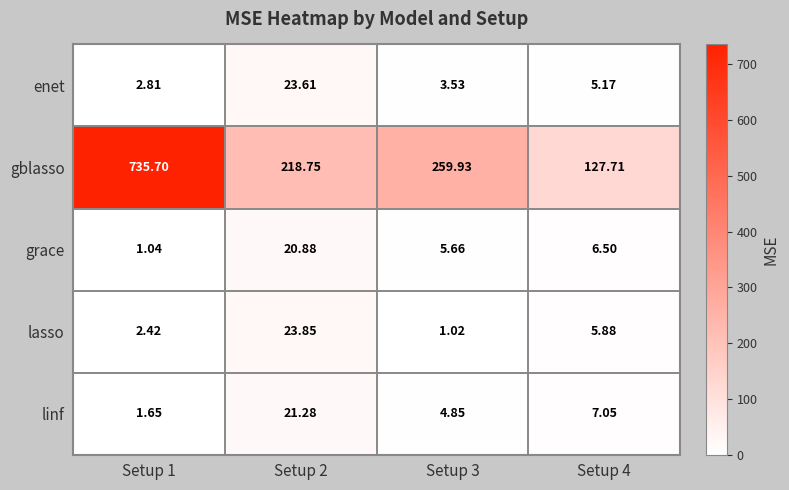

Rank the series at Setup 4 from highest to lowest value.

gblasso, linf, grace, lasso, enet